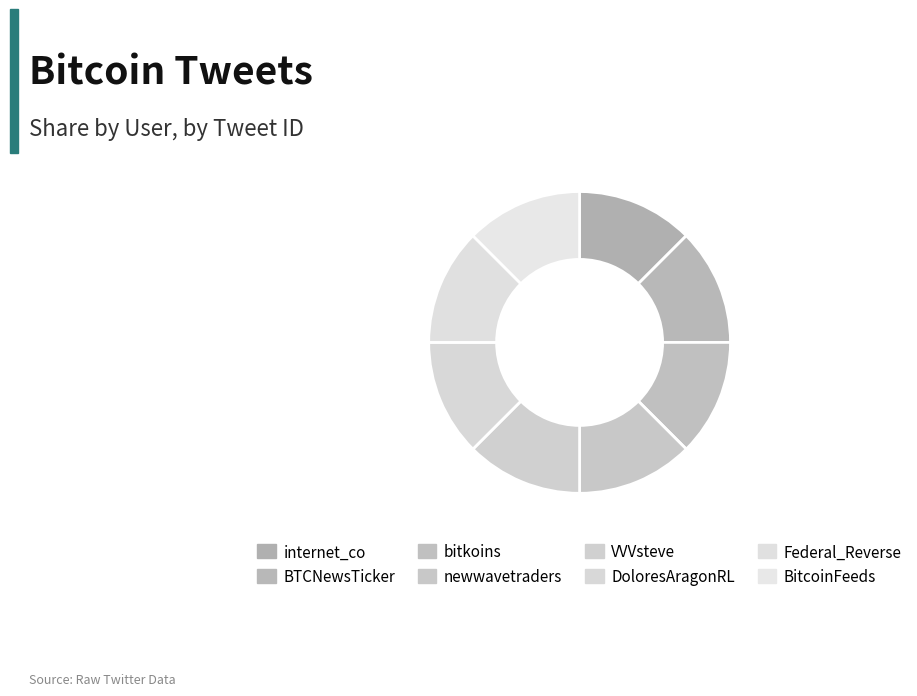

Is it true that Federal_Reverse is 12% of the pie?

True